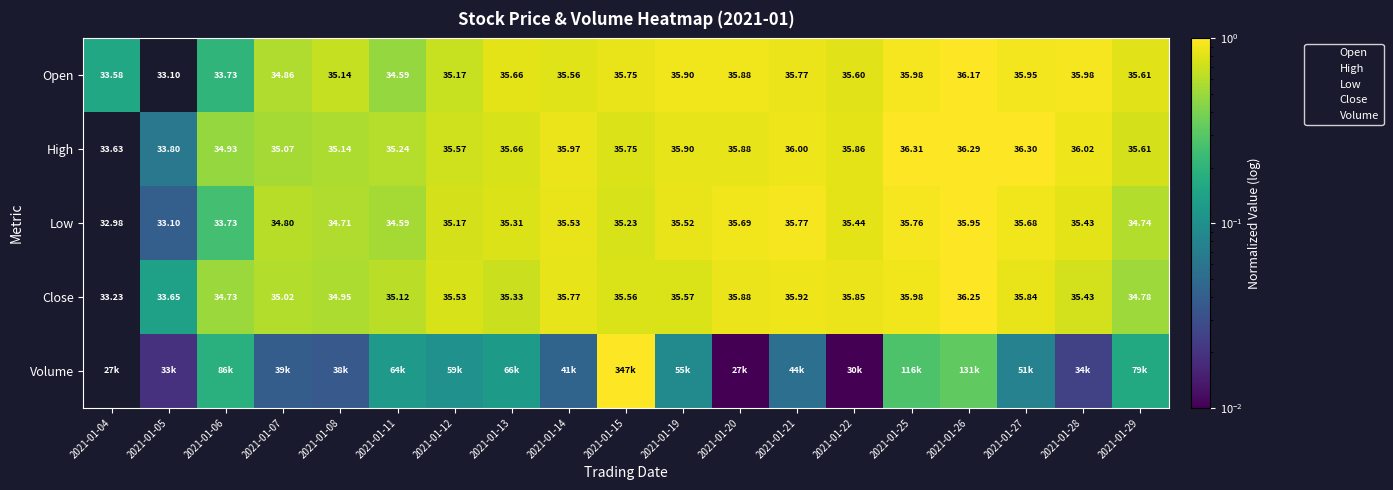

Read the Volume value at 2021-01-26.

0.3